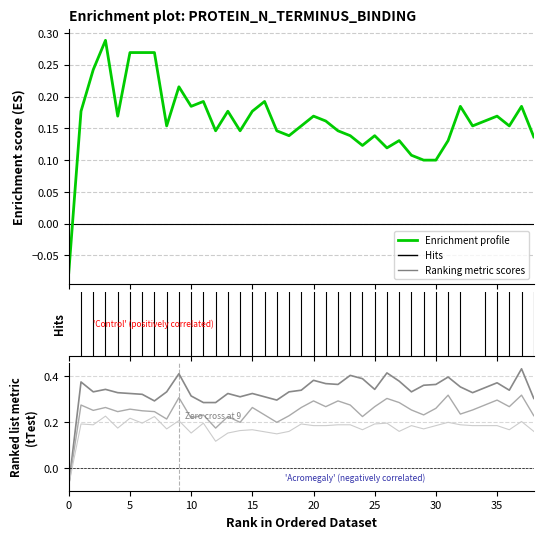

What is the highest value of the col_3 series?

0.4